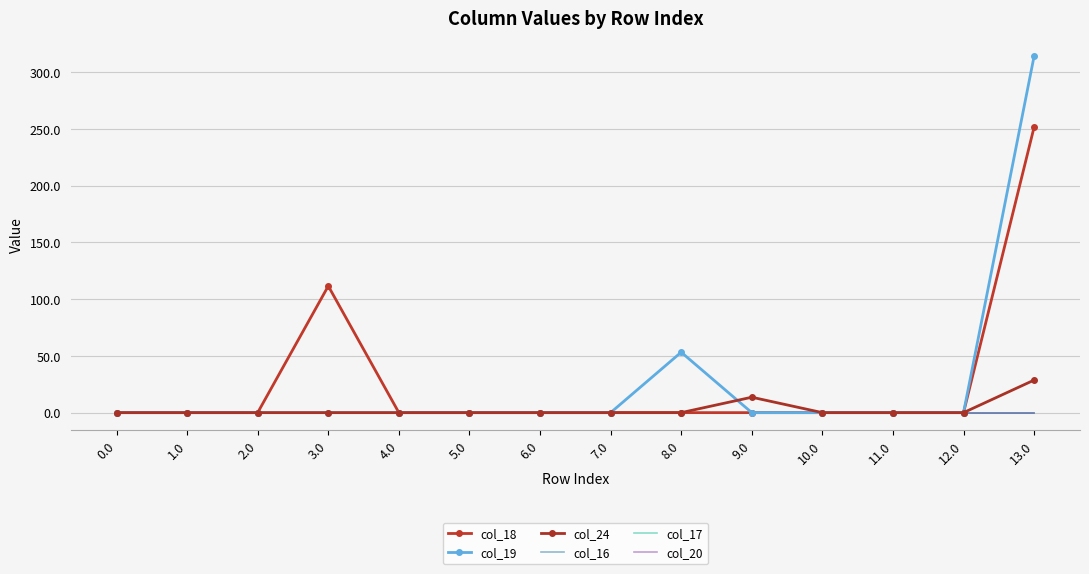

True or false: col_19 and col_16 intersect in this chart.

False